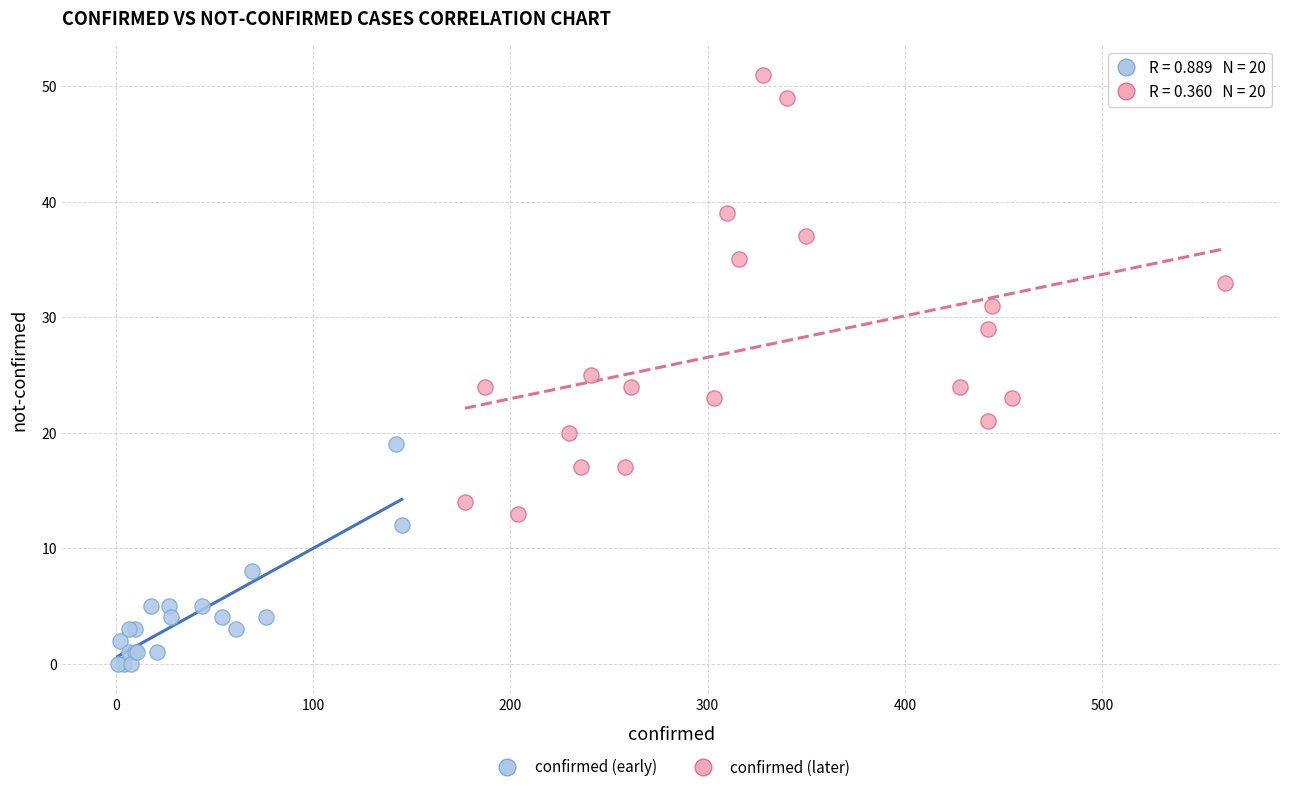

Which series reaches the maximum Y coordinate?

confirmed (later)